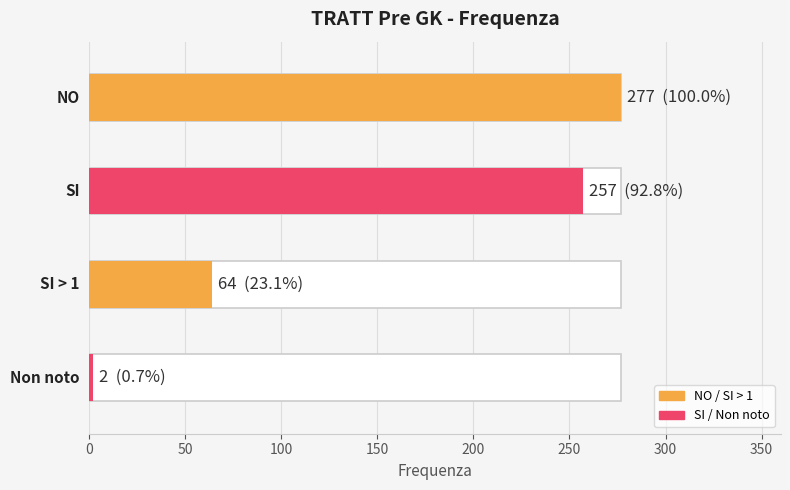

Reading right to left, what are all the values shown in this chart?

150=2	100=64	50=257	0=277